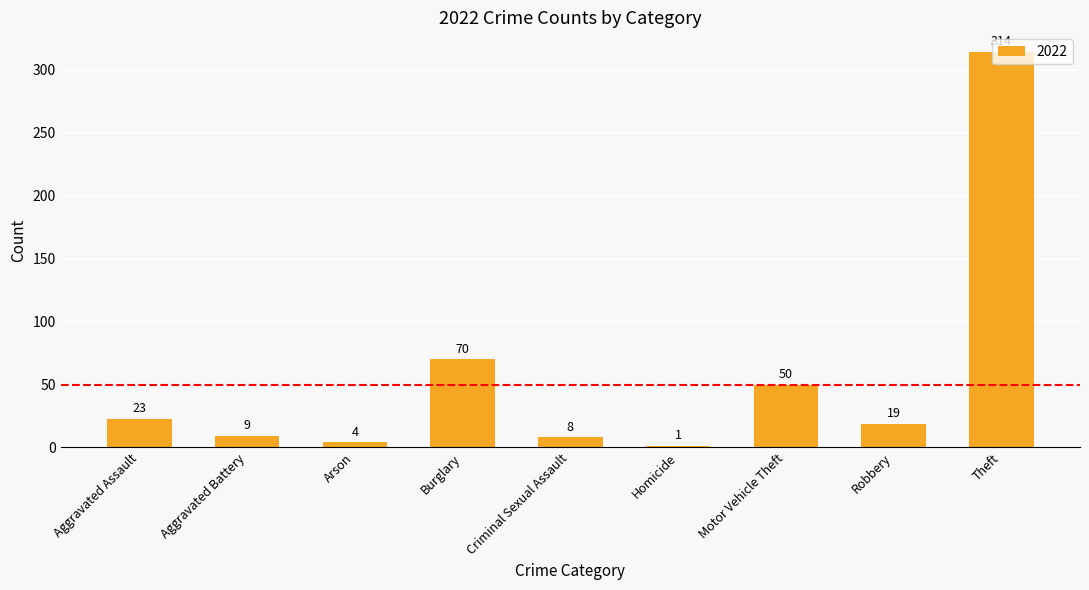

Which category has the highest value across all series?

Theft